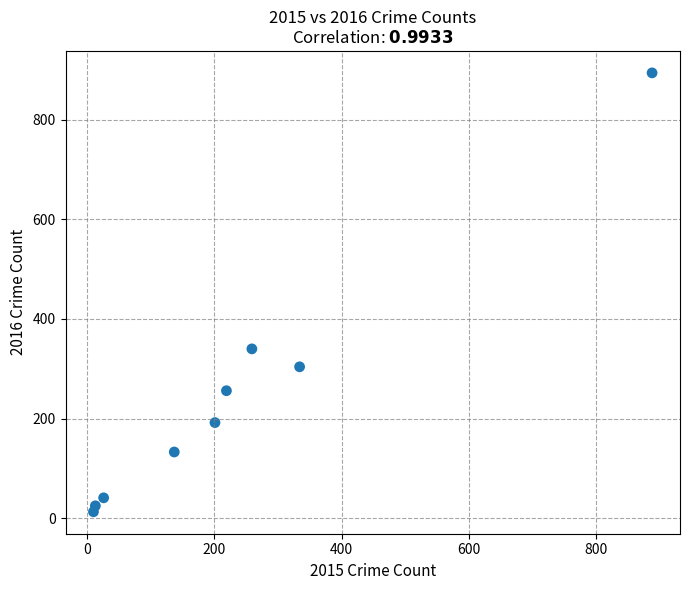

What is the range of X values (max minus min)?

878